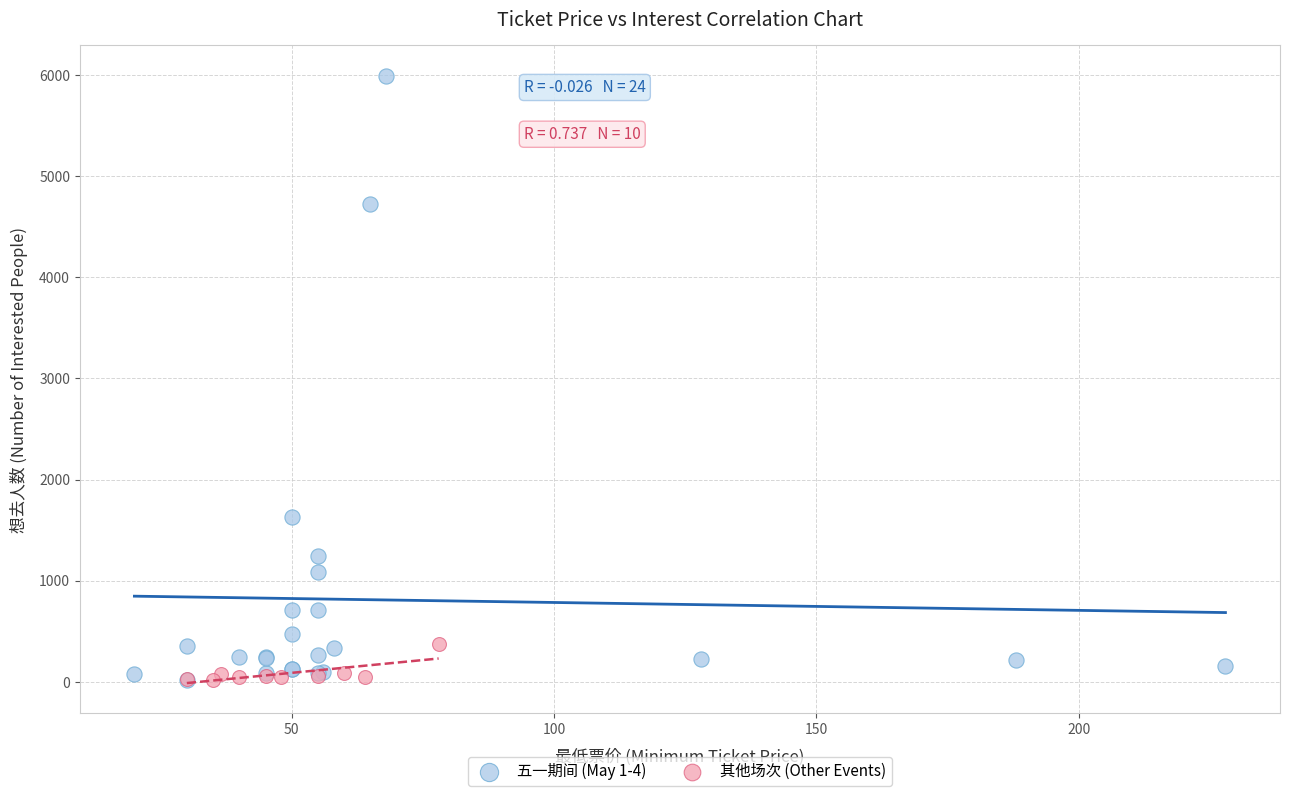

Which series has the largest Y range (max minus min)?

五一期间 (May 1-4)